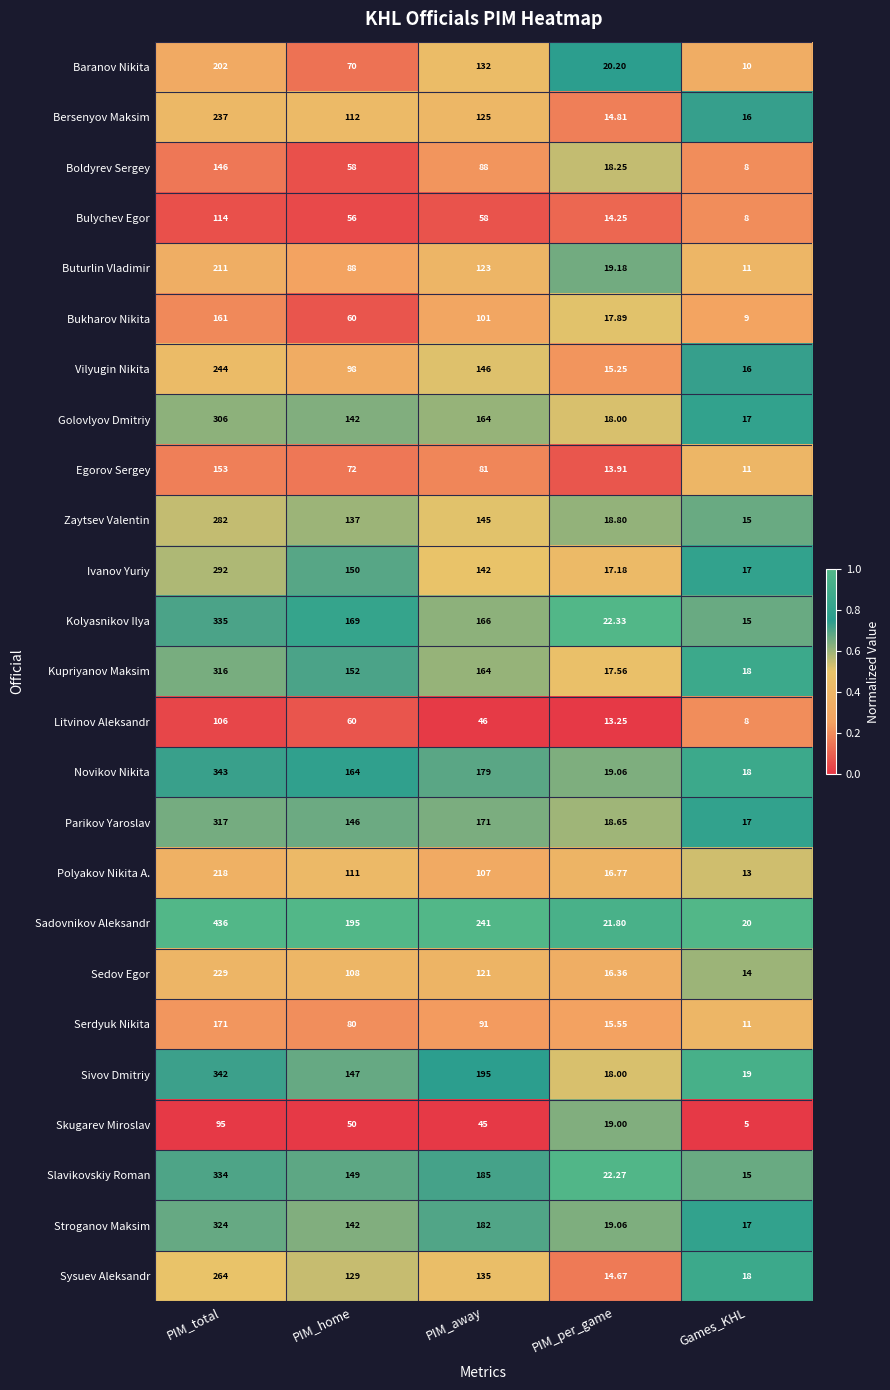

Which series has the widest spread of values?

Sadovnikov Aleksandr